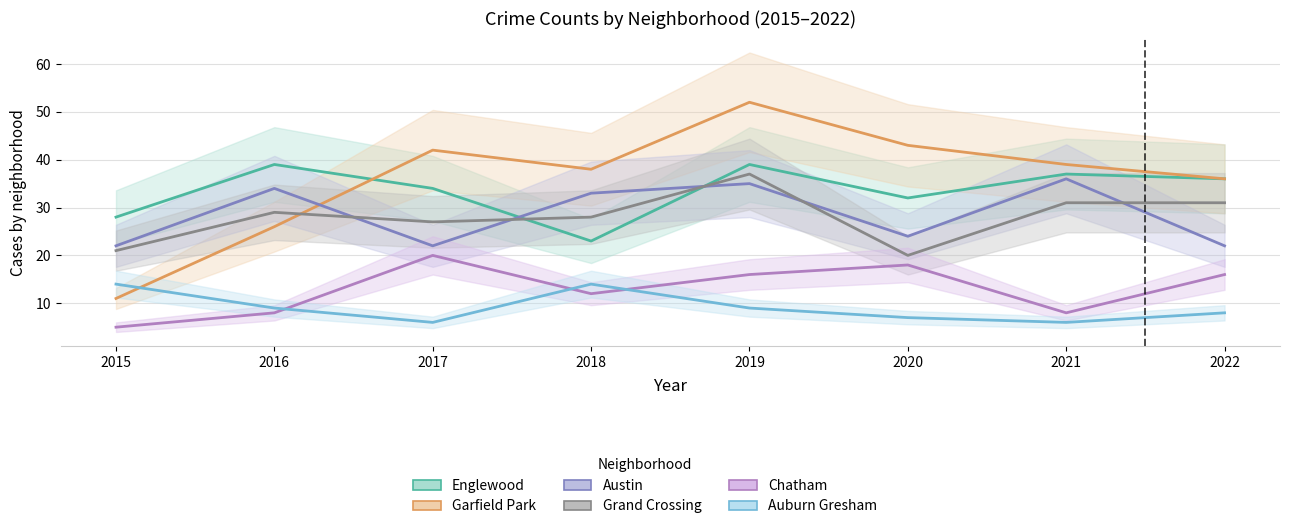

Rank the series by their maximum value, from highest to lowest.

Garfield Park, Englewood, Grand Crossing, Austin, Chatham, Auburn Gresham